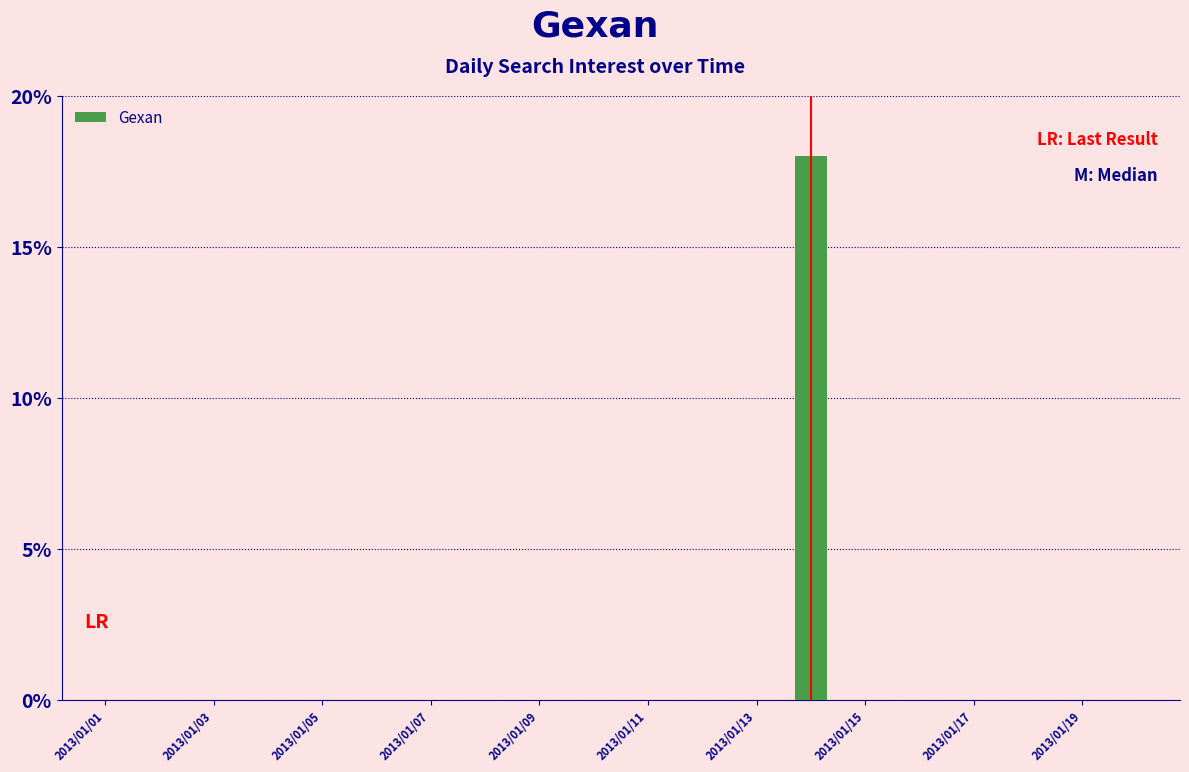

What is the greatest value displayed?

18